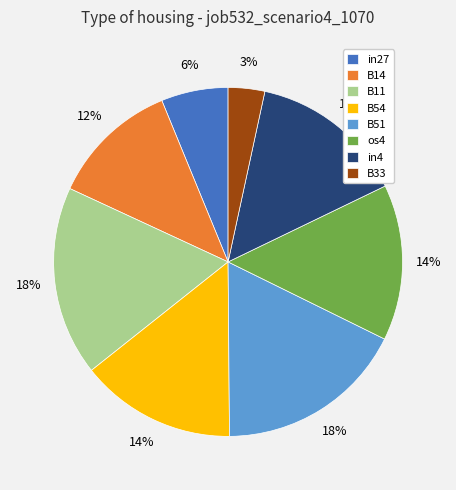

What is the smallest slice in the pie chart?

B33